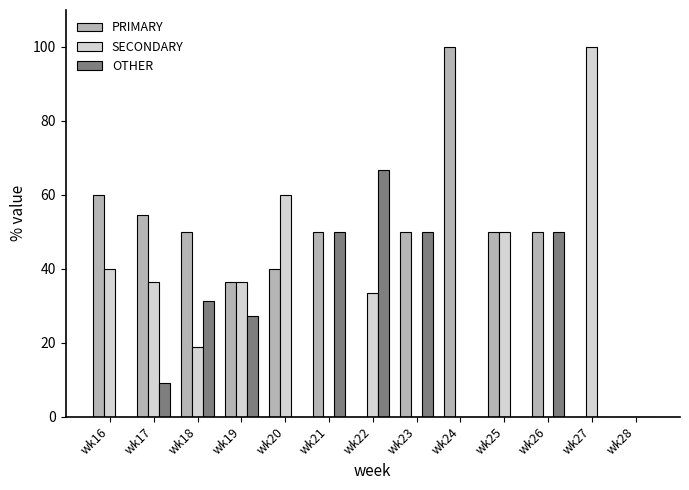

What is the highest value of the OTHER series?

66.7